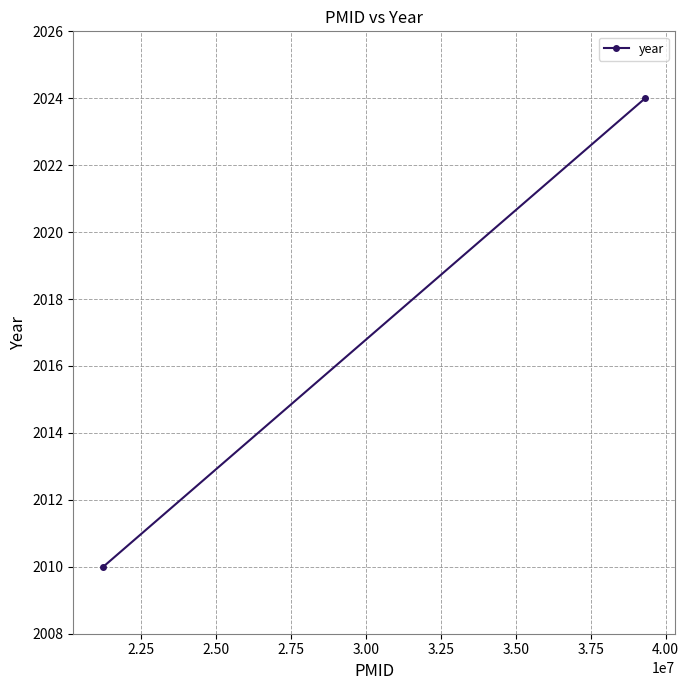

Count the number of data series in this chart.

1